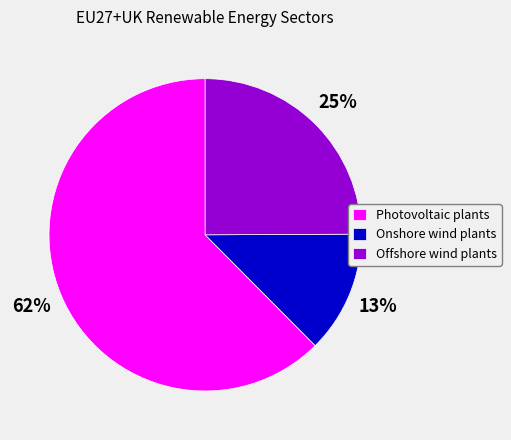

Between Offshore wind plants and Onshore wind plants, which is larger?

Offshore wind plants